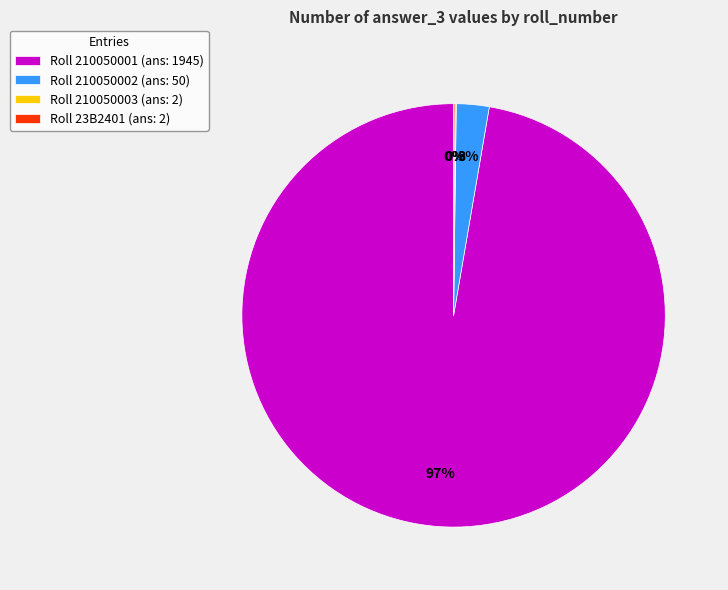

The Roll 210050002 (ans: 50) slice represents 3% of the pie. True or false?

True